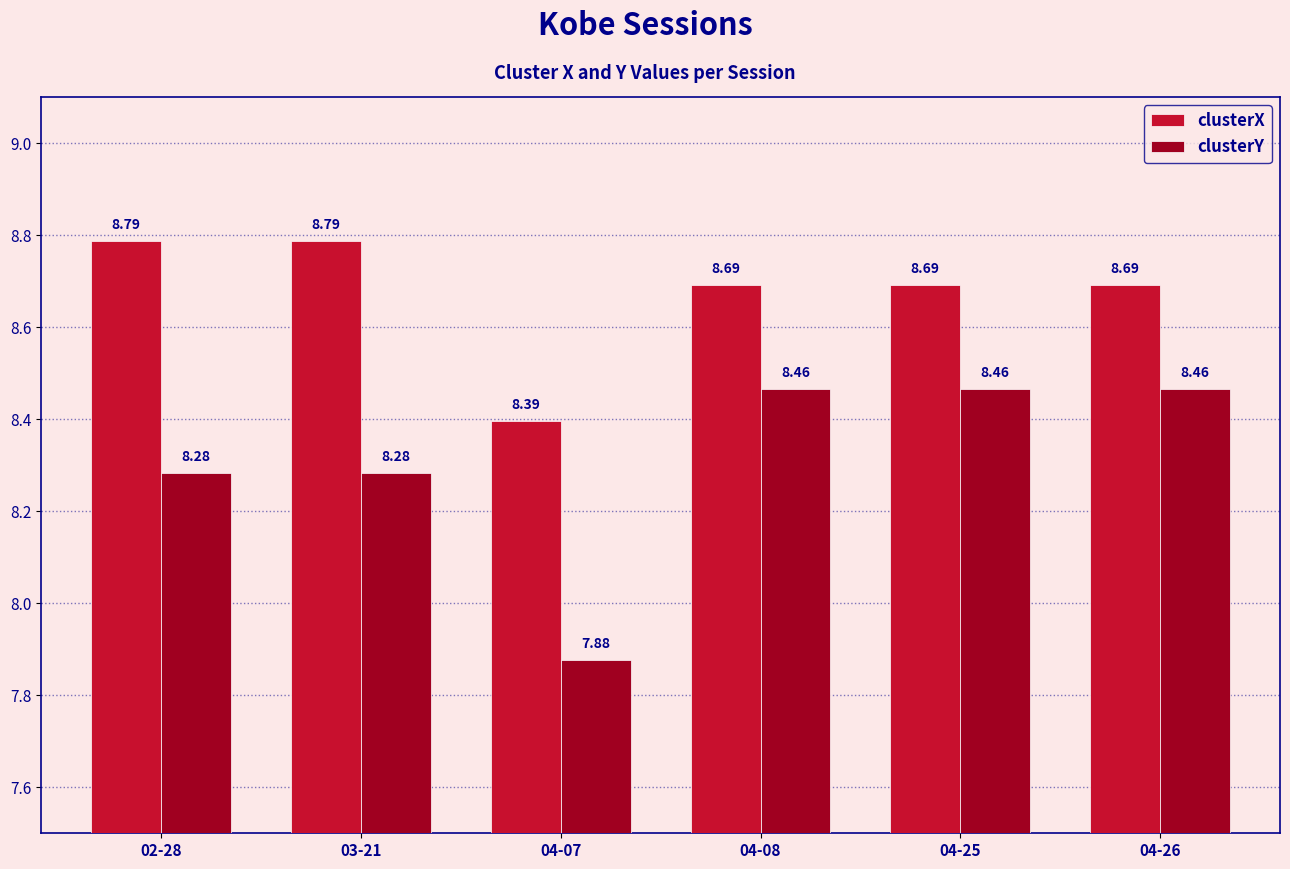

What is the total value across all series at 04-25?

17.2